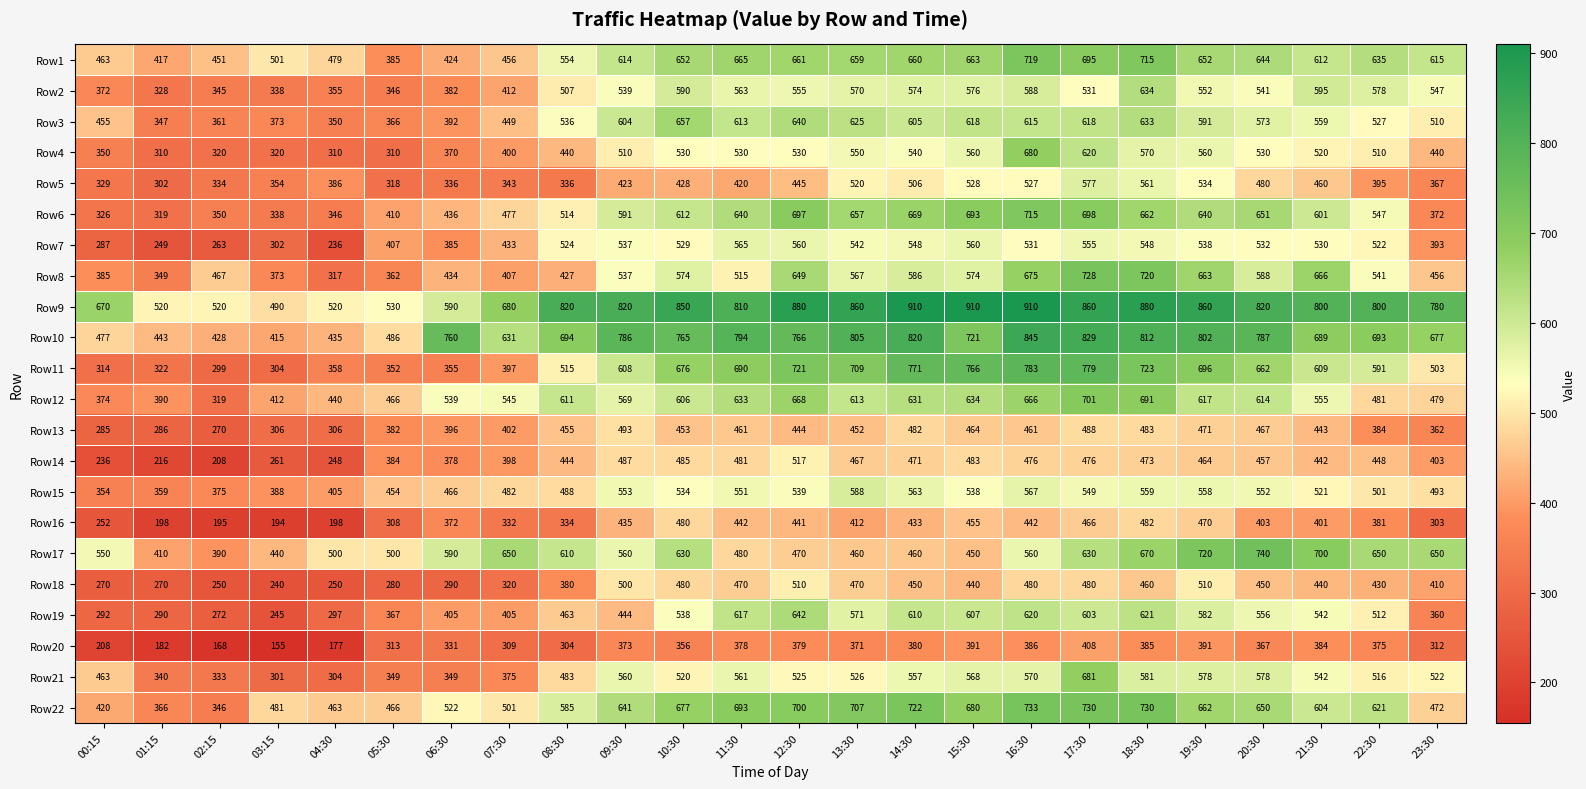

The Row7 series shows 358 at 09:30. True or false?

False